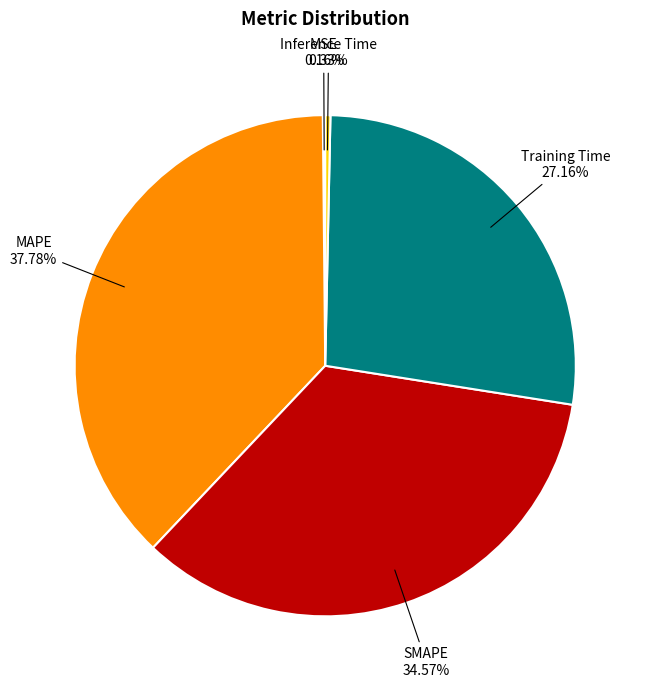

To the nearest percent, what is the difference between the Training Time and MAPE slice percentages?

11%